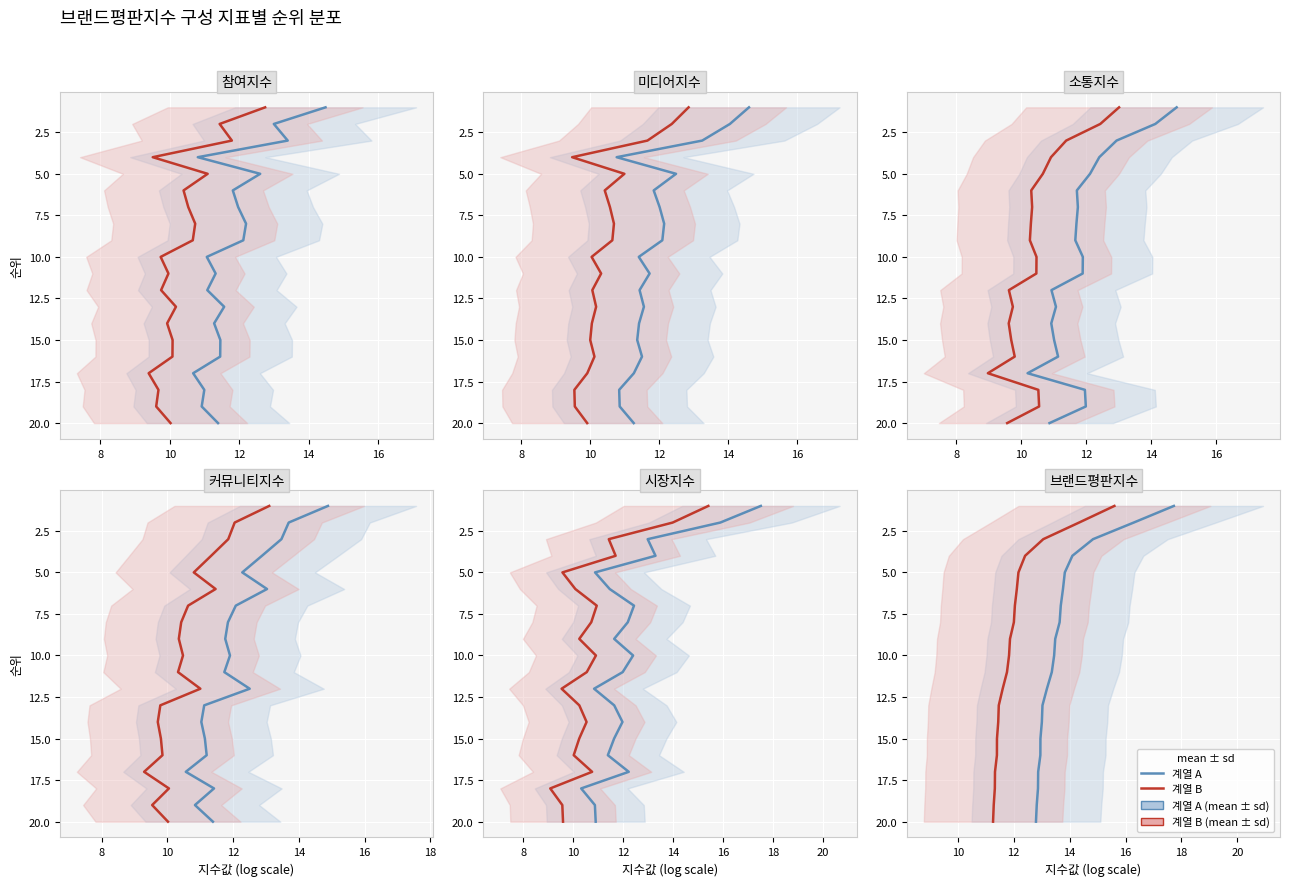

True or false: 참여지수 계열1 and 참여지수 계열2 cross at least once.

False